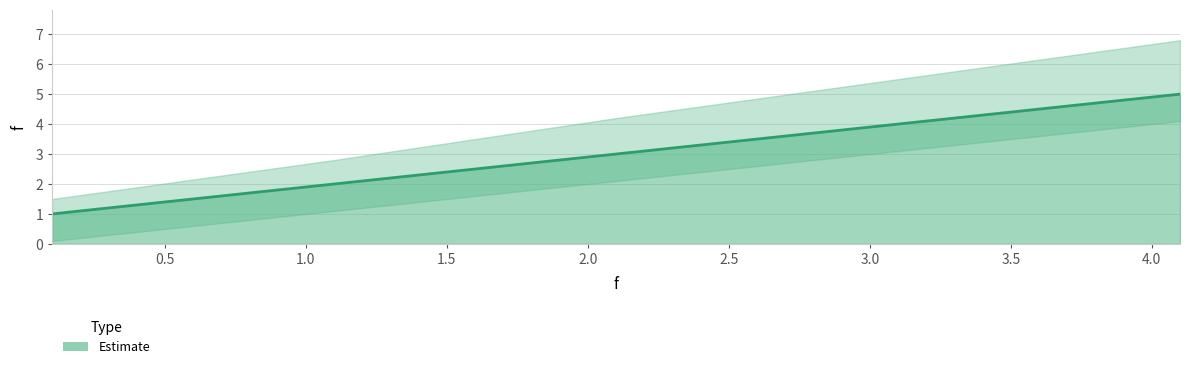

What position from the left is 4.1?

5